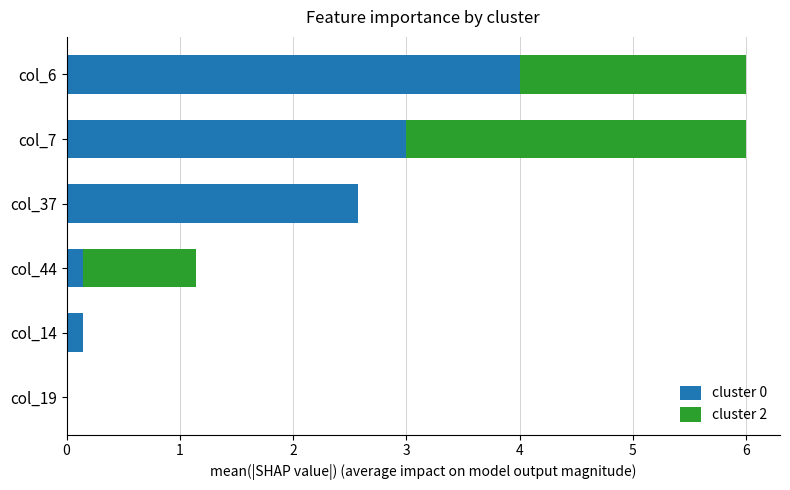

Is it true that cluster 0 equals 2.3 at col_19?

False